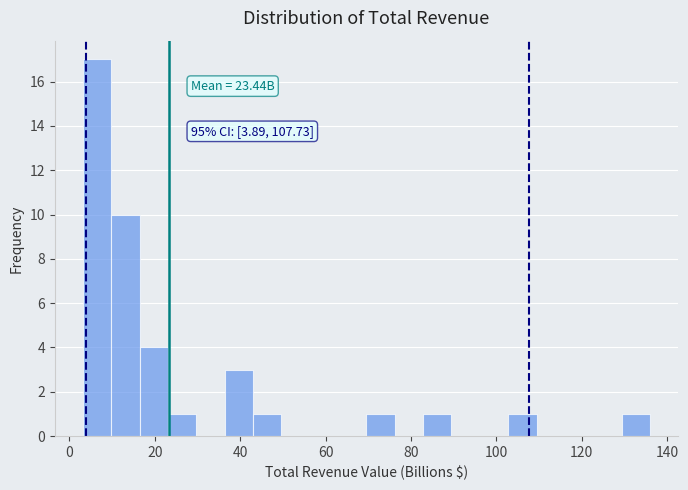

Read against the x-axis, roughly where is the centre of the tallest bar?

6